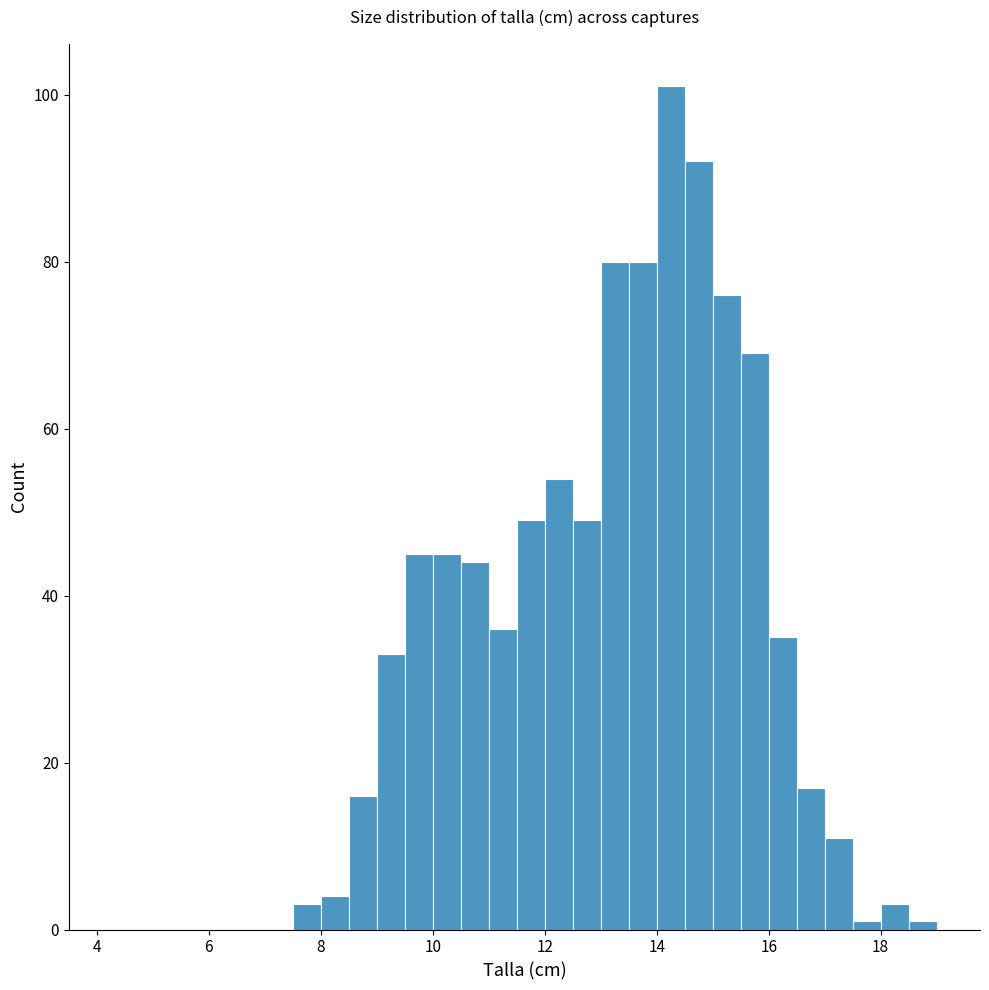

Around what value on the x-axis is the tallest bar? Give the approximate position of its centre, as read against the axis.

14.2